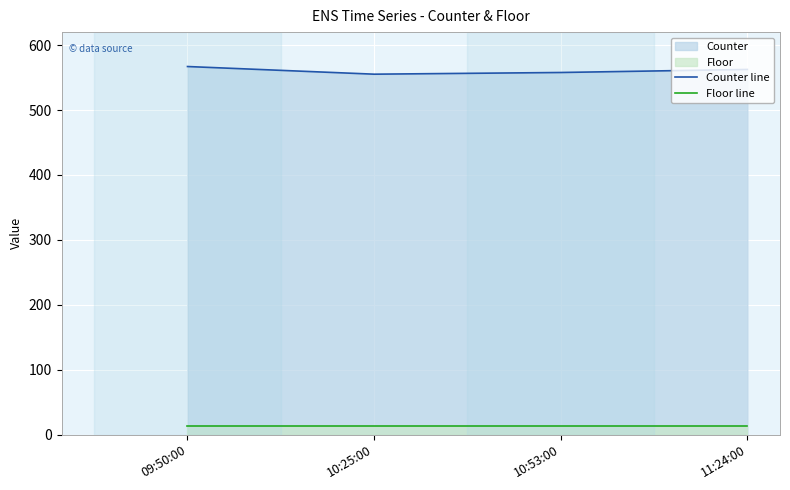

What is the difference between the Counter line values at 09:50:00 and 11:24:00?

4.5